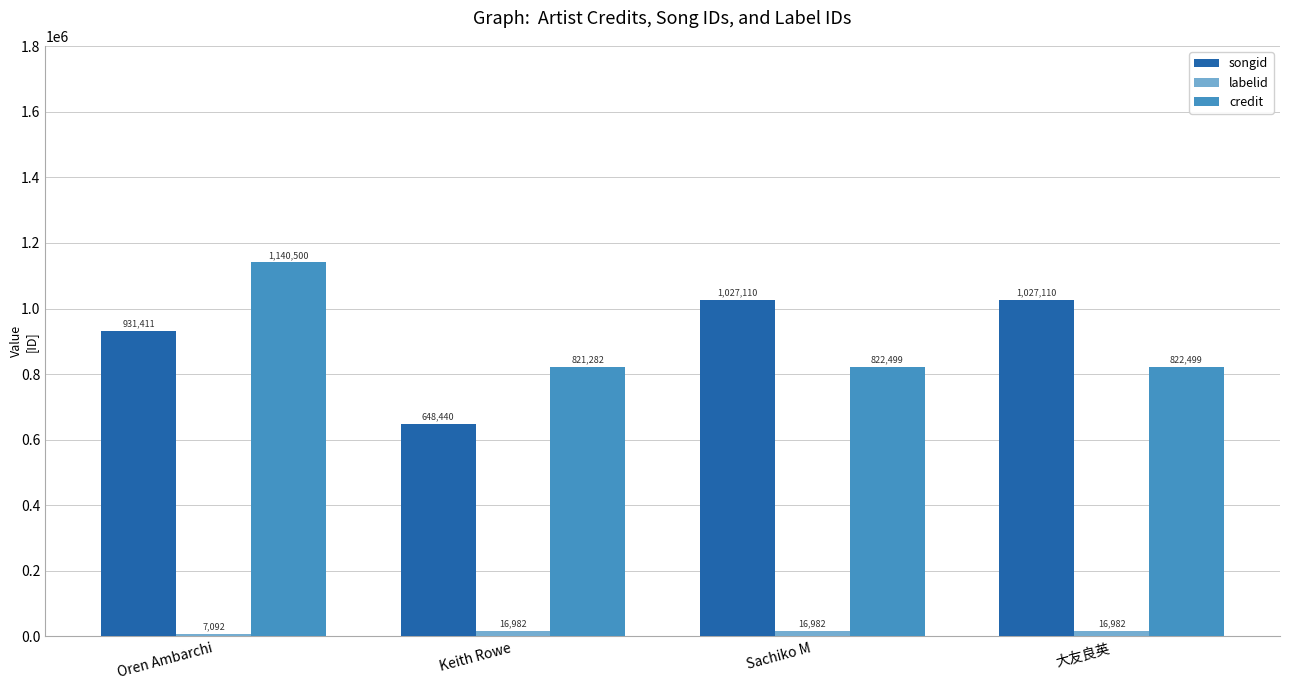

At which label does credit first exceed 822499?

Oren Ambarchi